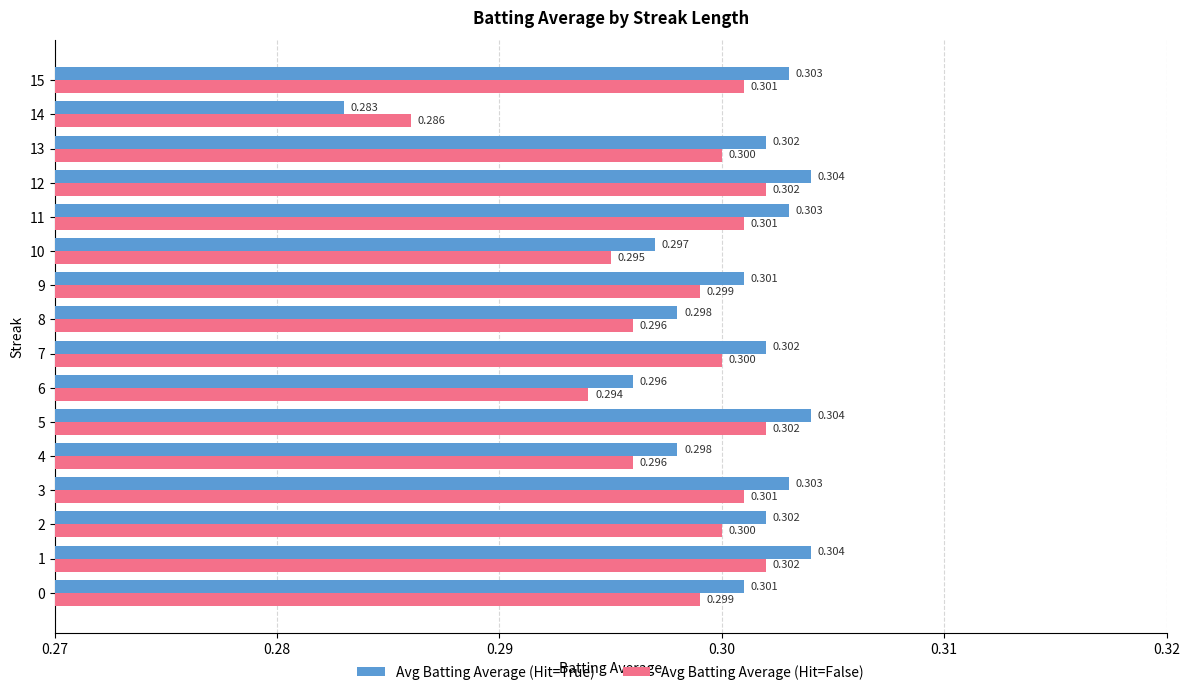

Which series changed the most between 8 and 14?

Avg Batting Average (Hit=True)